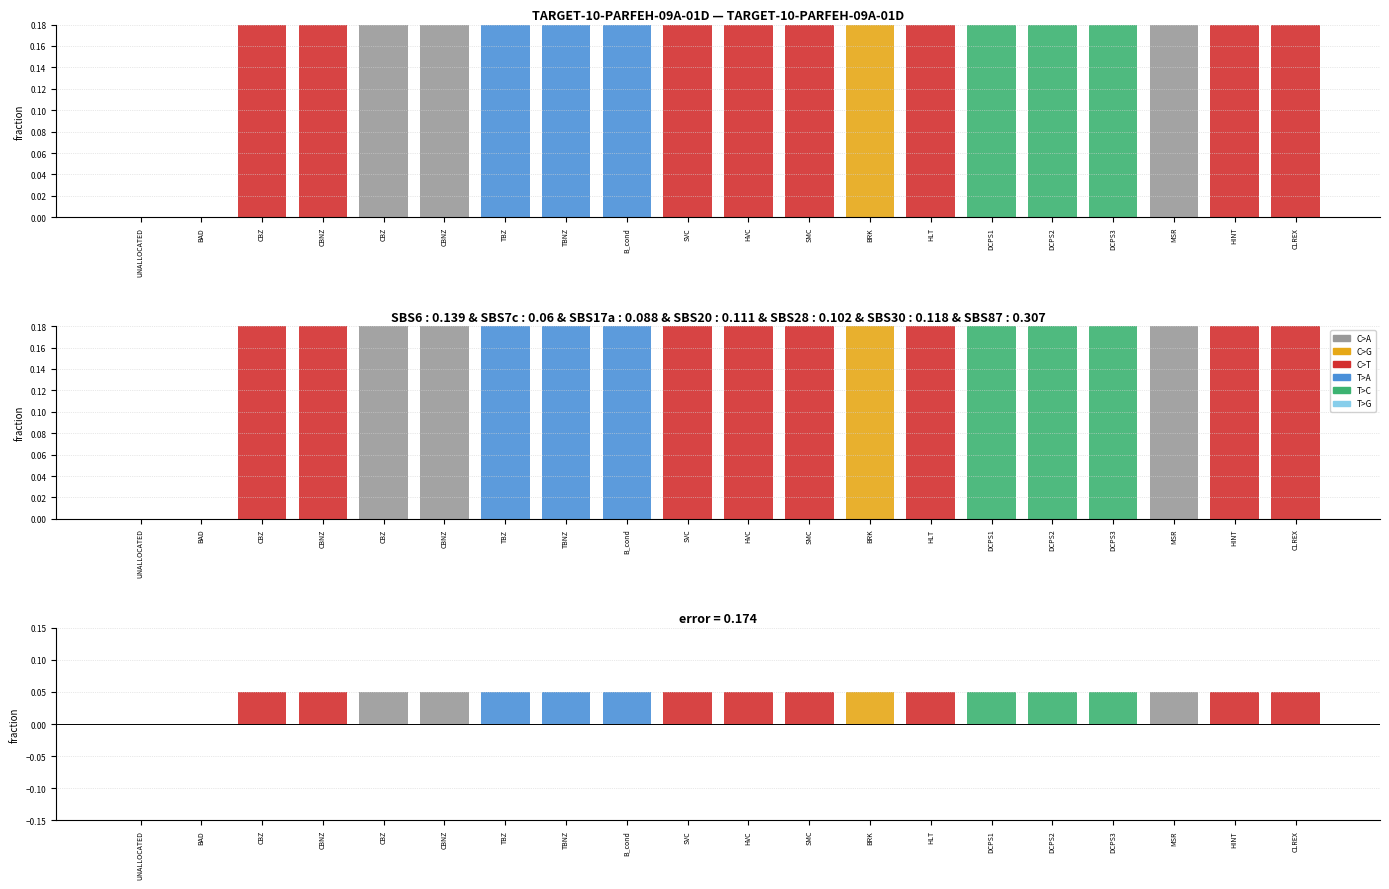

At which label does C>A reach its minimum?

HVC